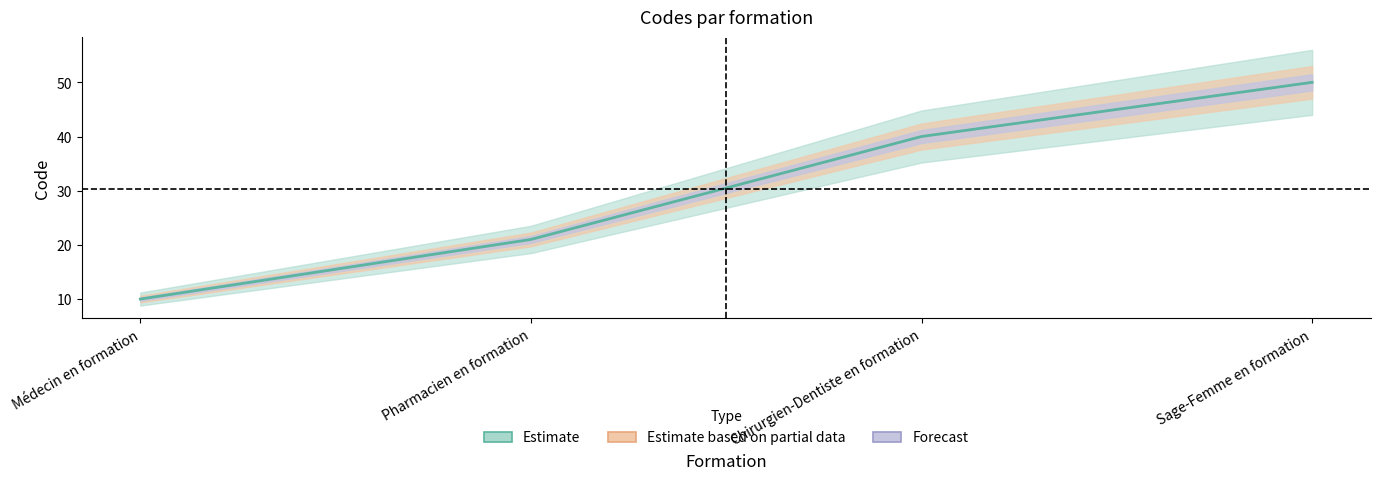

At which label does the data first exceed 40?

Sage-Femme en formation